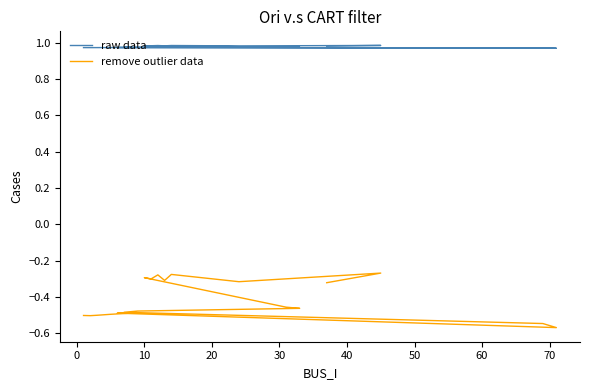

Is this an area chart (filled region under the line)?

No